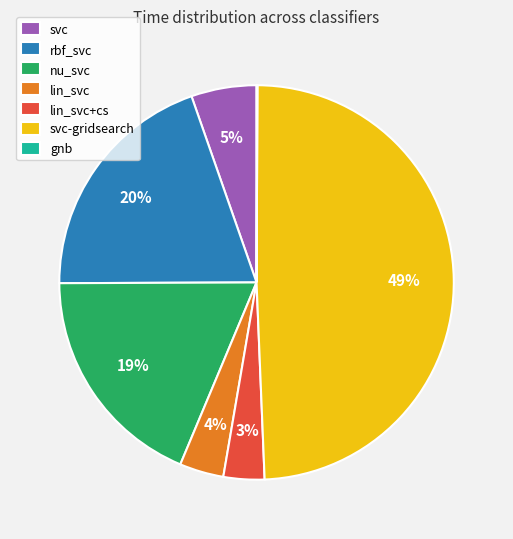

Is there any slice that represents more than half of the pie?

No